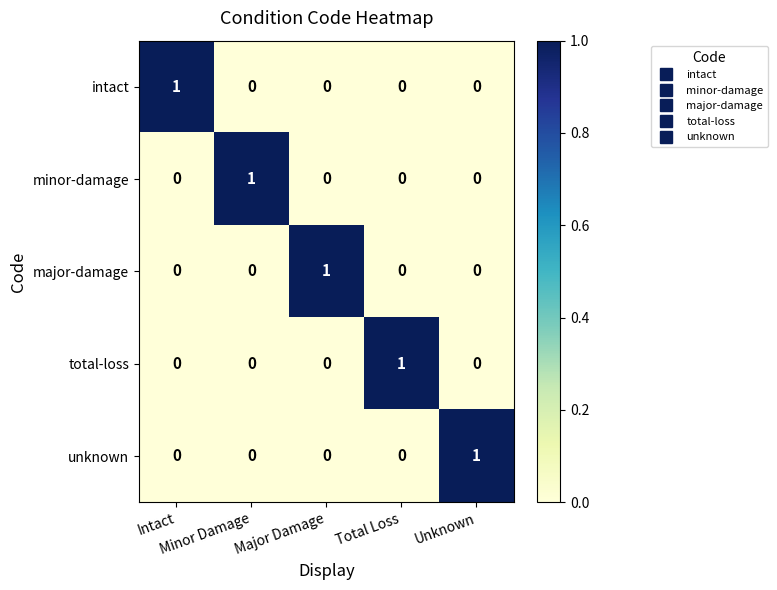

Count the total-loss values in the range 0 to 1.

5